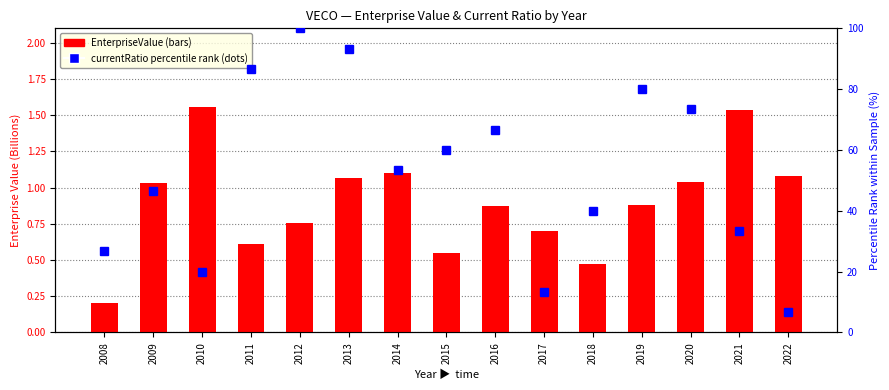

What are all the series names shown in the legend?

EnterpriseValue (B), currentRatio percentile rank